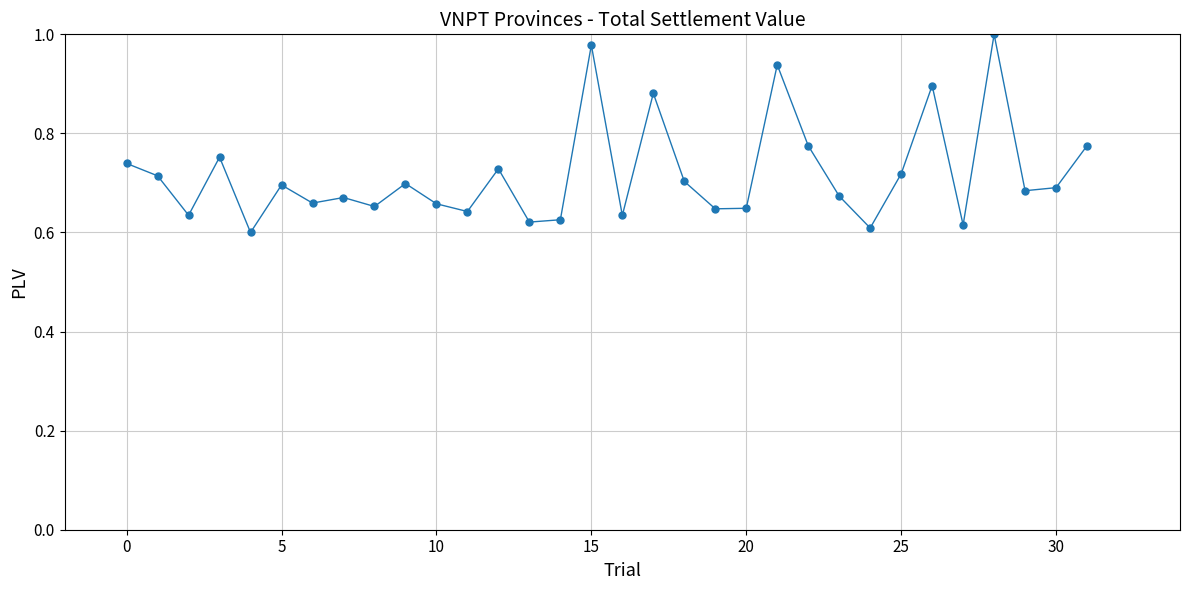

True or false: the data has more than 0 interior local peaks.

True